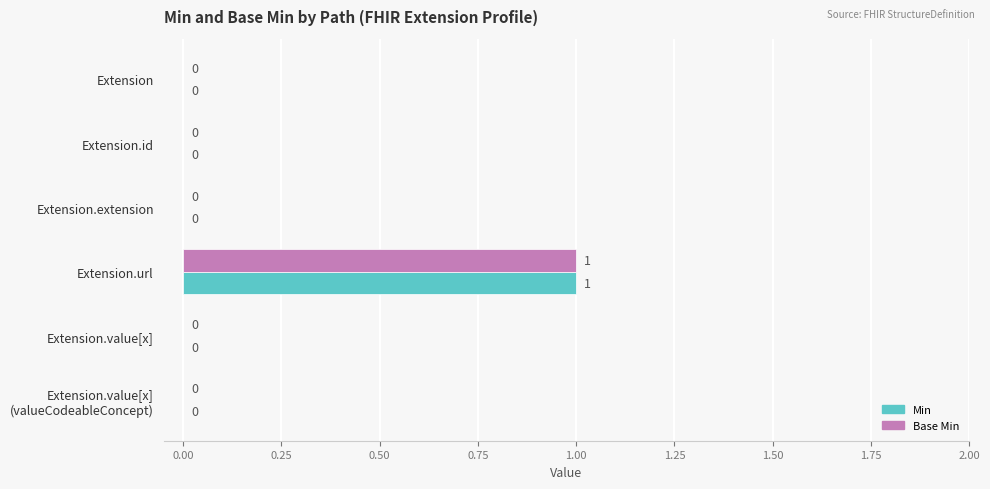

Which category has the highest value across all series?

Extension.url